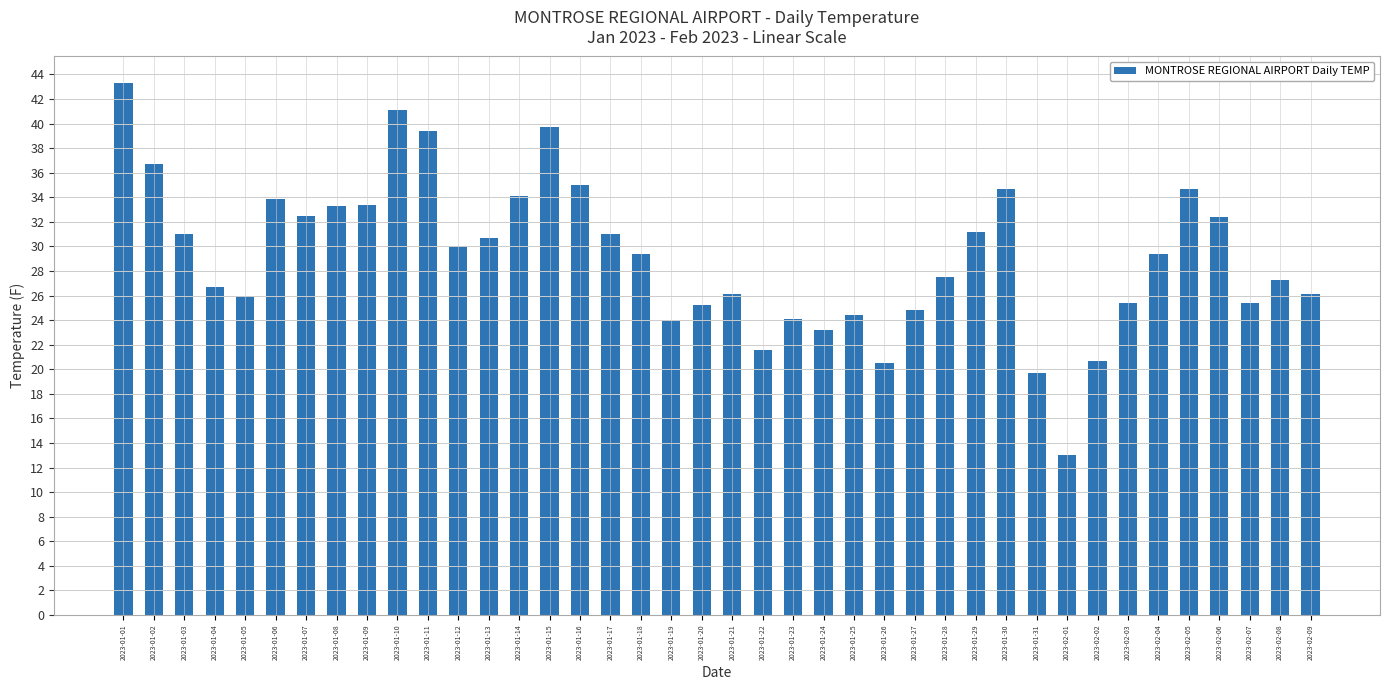

What is the approximate value at 2023-01-02?

36.7